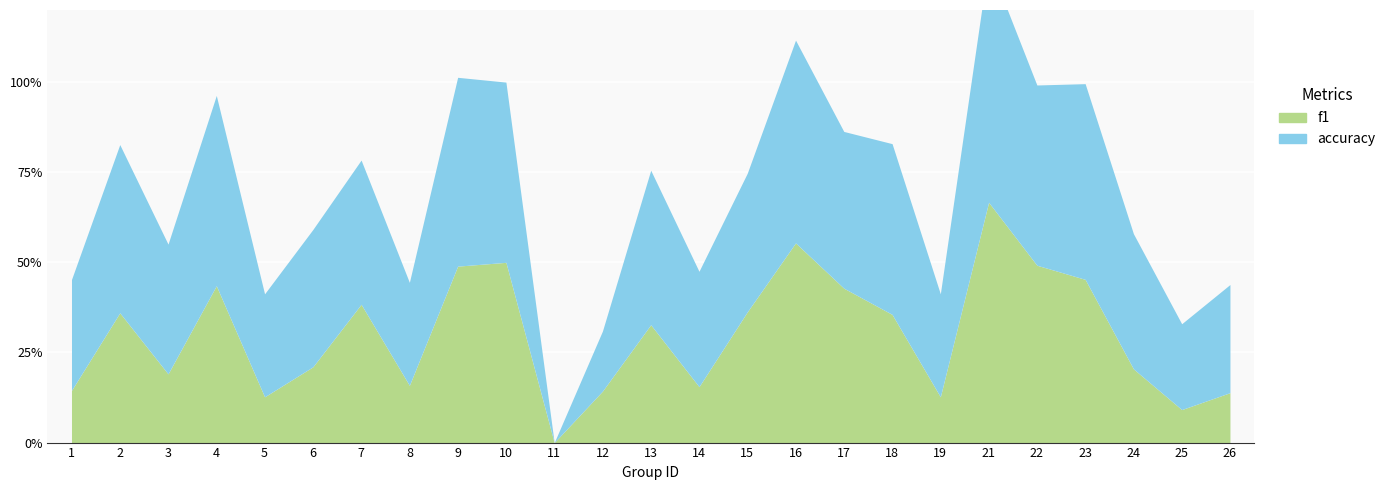

How many lines are shown in the chart?

2